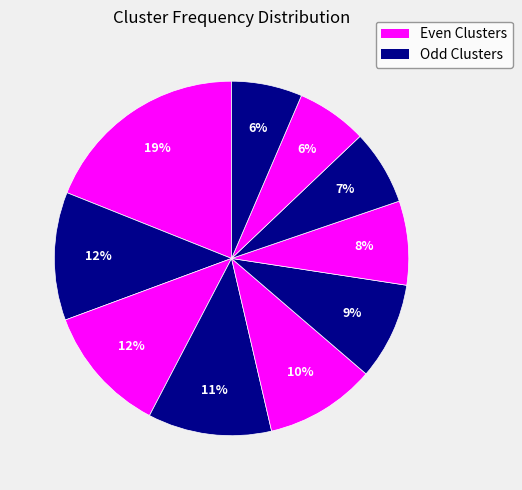

Count the number of slices in the pie.

10